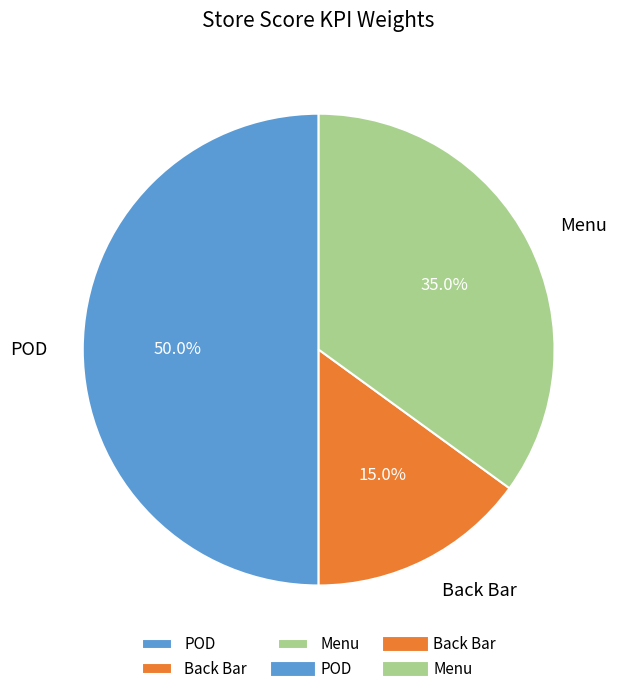

To the nearest percent, what is the difference between the Back Bar and Menu slice percentages?

20%